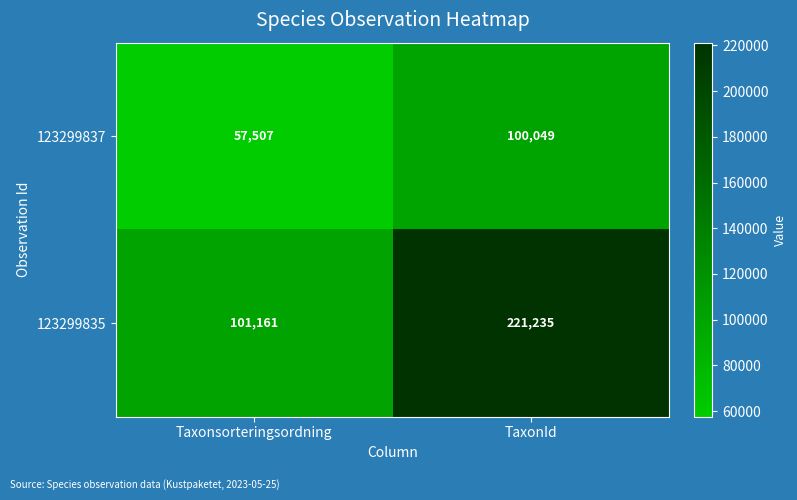

Reading left to right, what are all the values shown in this chart?

123299837: 57507	100049
123299835: 101161	221235